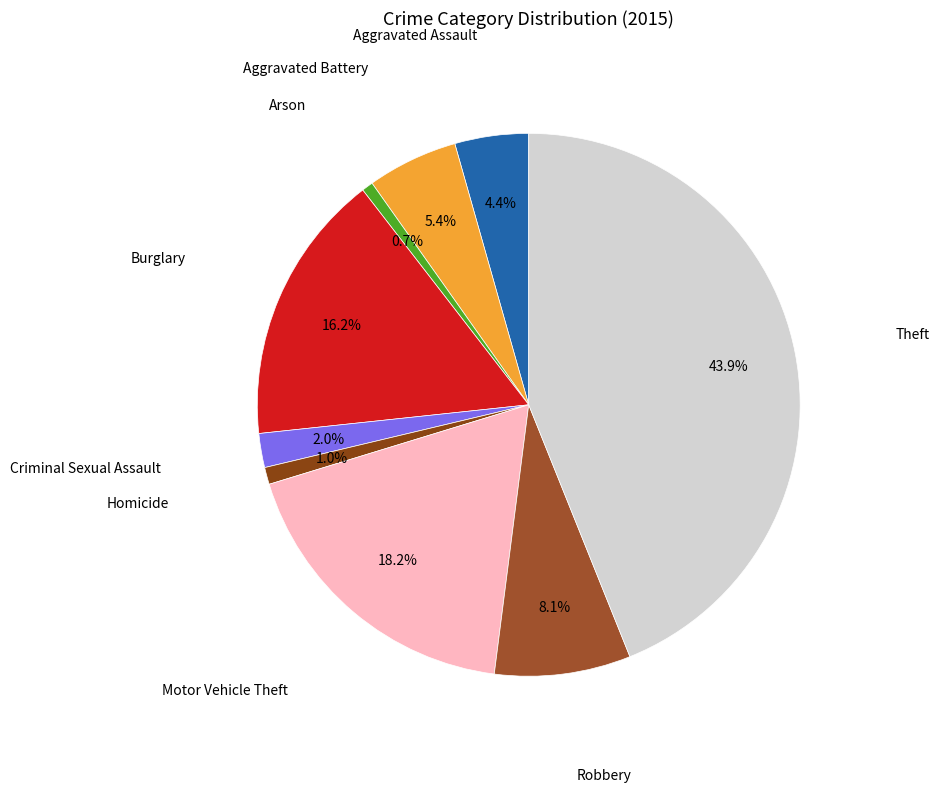

Rank the categories by value from lowest to highest.

Arson, Homicide, Criminal Sexual Assault, Aggravated Assault, Aggravated Battery, Robbery, Burglary, Motor Vehicle Theft, Theft